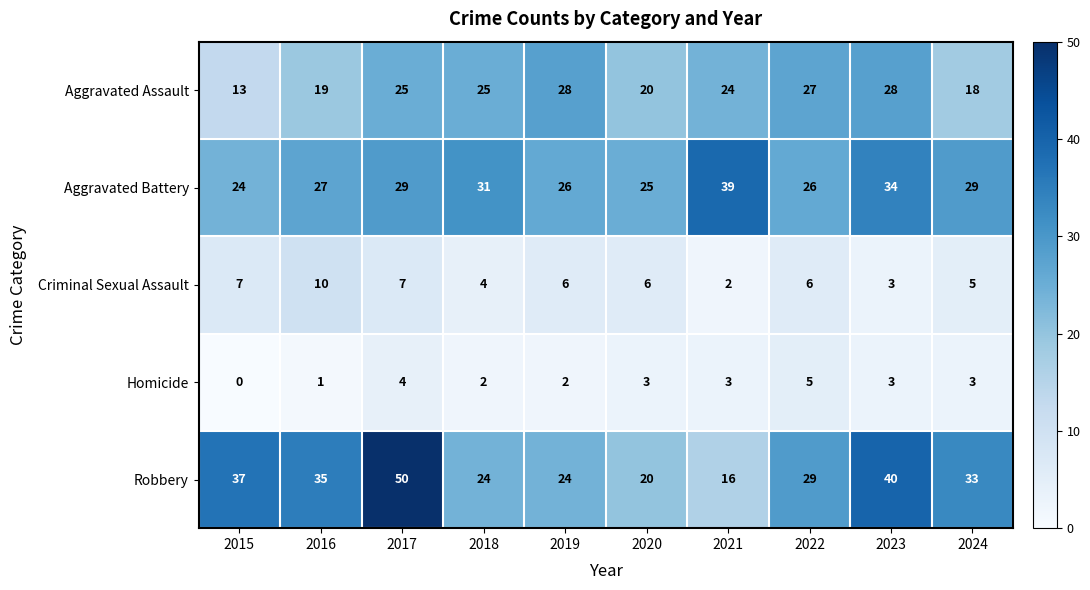

Rank the series by their maximum value, from lowest to highest.

Homicide, Criminal Sexual Assault, Aggravated Assault, Aggravated Battery, Robbery